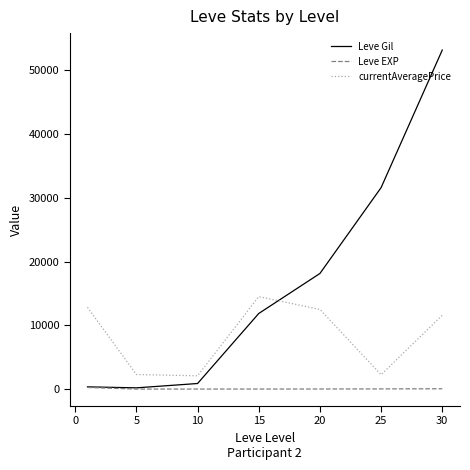

Which series has the largest total across all categories?

Leve Gil